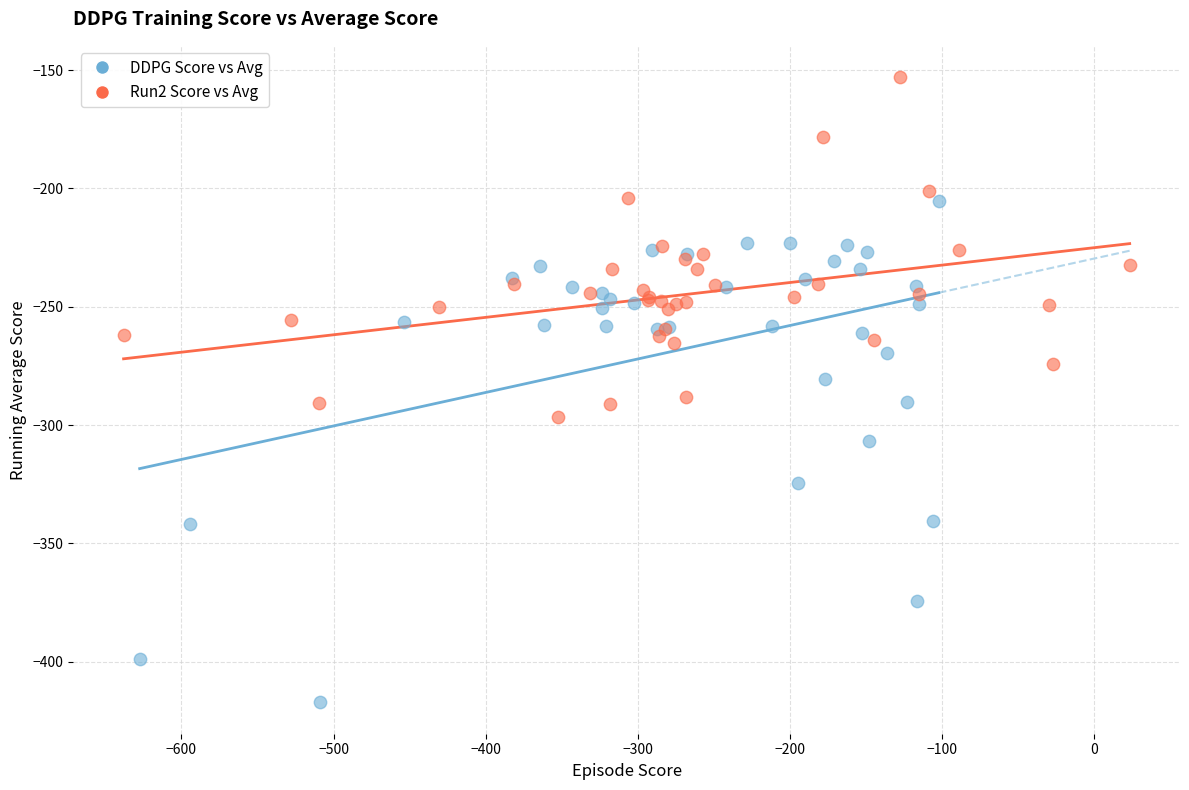

Which series reaches the minimum Y coordinate?

DDPG Score vs Avg